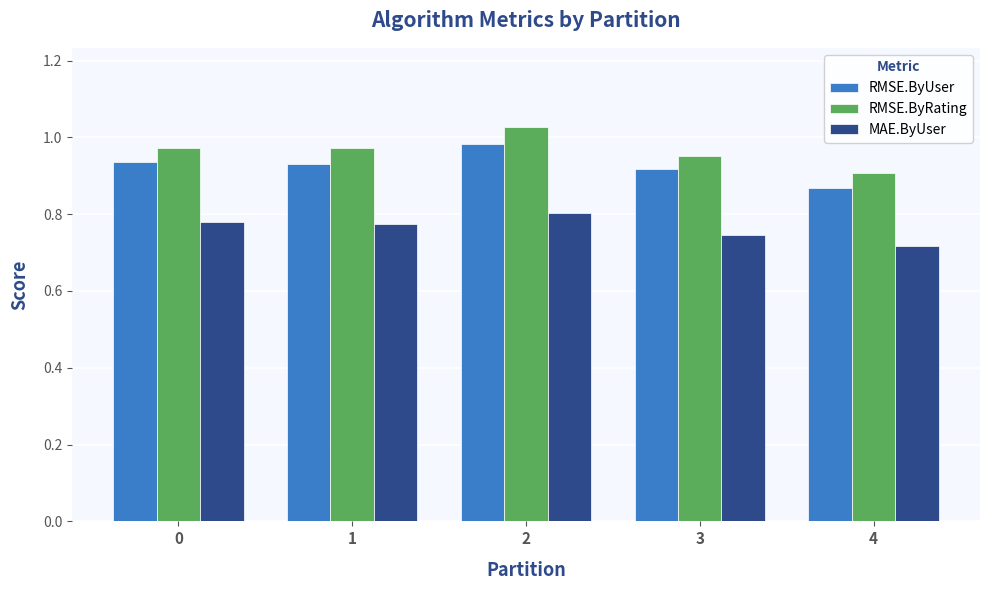

Which series has the largest total across all categories?

RMSE.ByRating